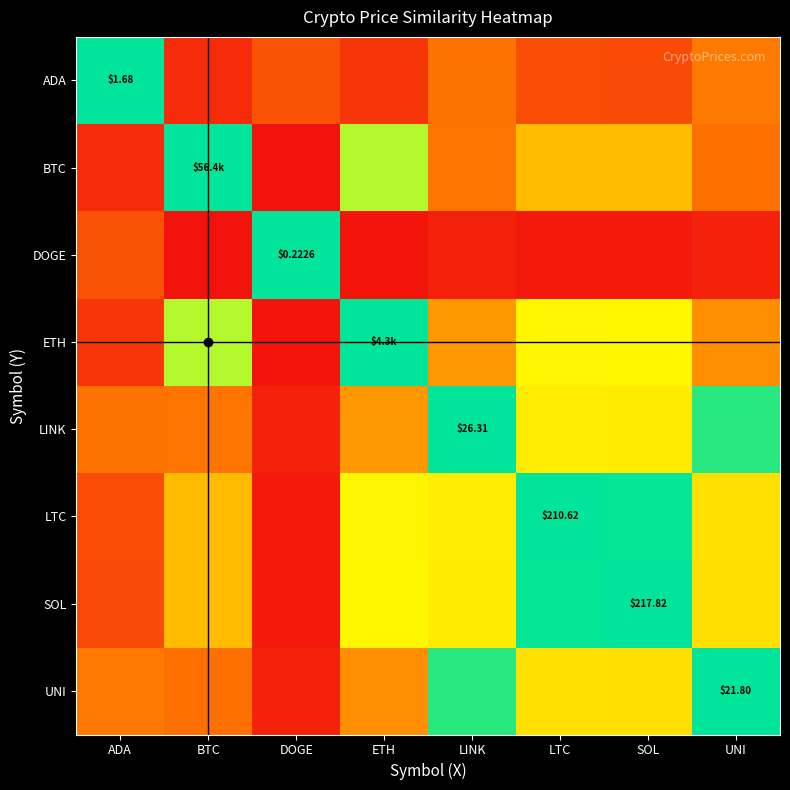

Which category has the highest value across all series?

ADA